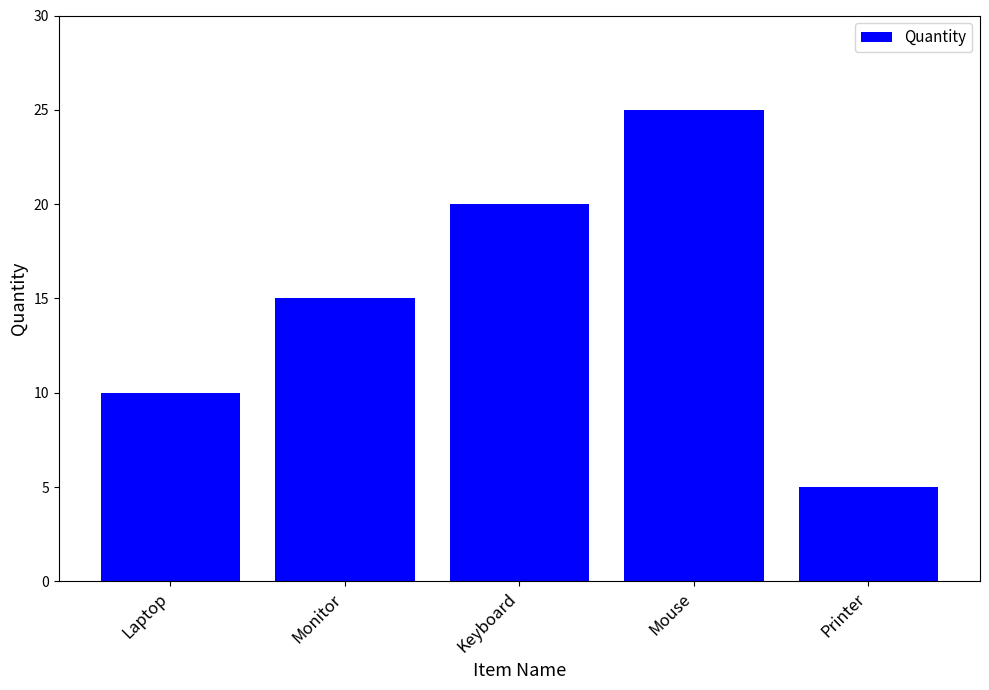

Rank the categories by value from highest to lowest.

Mouse, Keyboard, Monitor, Laptop, Printer